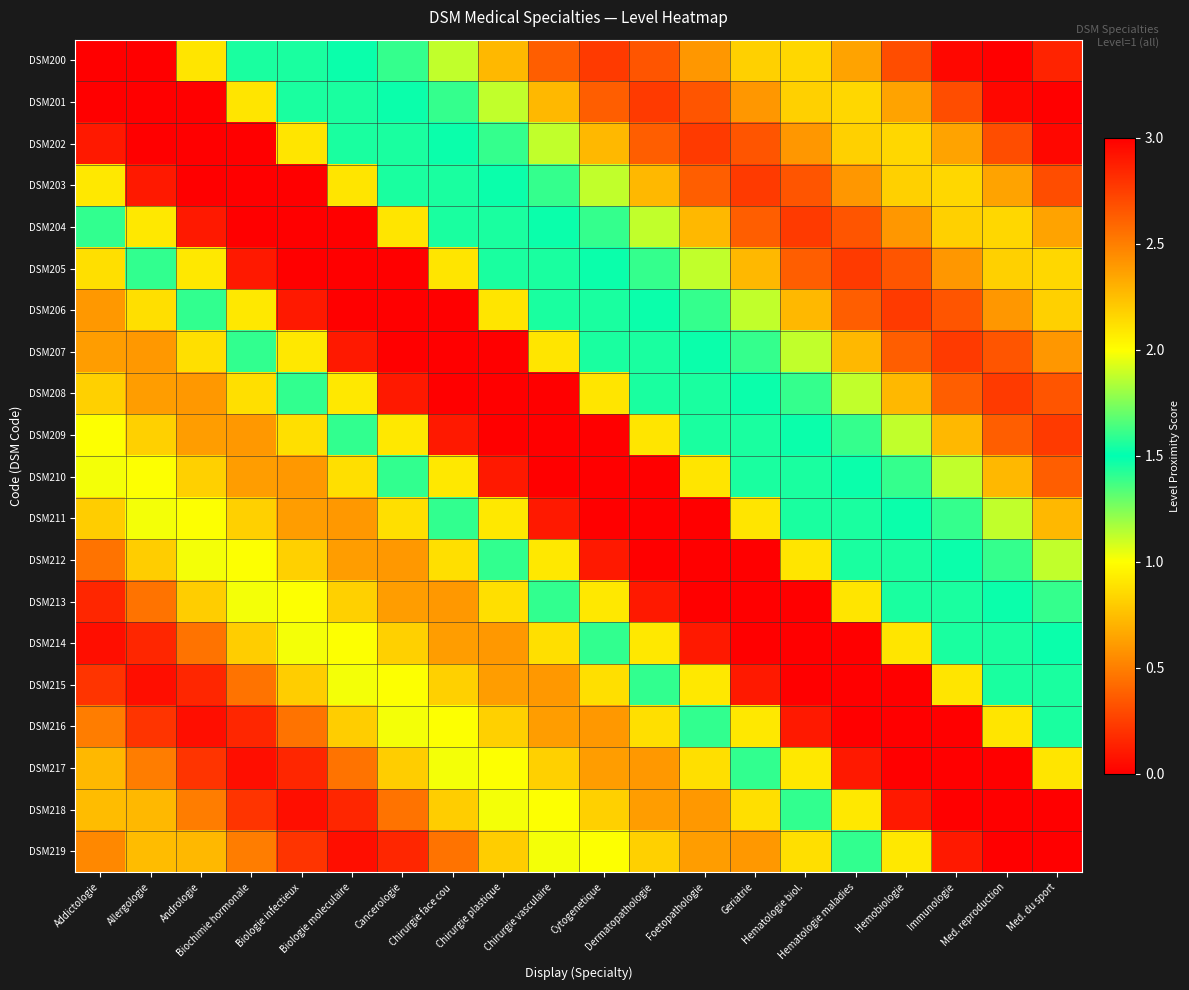

Reading left to right, transcribe all the data shown in this chart.

DSM200: Addictologie=3.0	Allergologie=3.0	Andrologie=2.1	Biochimie hormonale=1.5	Biologie infectieux=1.5	Biologie moleculaire=1.5	Cancerologie=1.4	Chirurgie face cou=1.1	Chirurgie plastique=0.7	Chirurgie vasculaire=0.4	Cytogenetique=0.2	Dermatopathologie=0.3	Foetopathologie=0.6	Geriatrie=0.8	Hematologie biol.=0.8	Hematologie maladies=0.6	Hemobiologie=0.3	Immunologie=0.0	Med. reproduction=0.0	Med. du sport=0.1
DSM201: Addictologie=3.0	Allergologie=3.0	Andrologie=3.0	Biochimie hormonale=2.1	Biologie infectieux=1.5	Biologie moleculaire=1.5	Cancerologie=1.5	Chirurgie face cou=1.4	Chirurgie plastique=1.1	Chirurgie vasculaire=0.7	Cytogenetique=0.4	Dermatopathologie=0.2	Foetopathologie=0.3	Geriatrie=0.6	Hematologie biol.=0.8	Hematologie maladies=0.8	Hemobiologie=0.6	Immunologie=0.3	Med. reproduction=0.0	Med. du sport=0.0
DSM202: Addictologie=2.9	Allergologie=3.0	Andrologie=3.0	Biochimie hormonale=3.0	Biologie infectieux=2.1	Biologie moleculaire=1.5	Cancerologie=1.5	Chirurgie face cou=1.5	Chirurgie plastique=1.4	Chirurgie vasculaire=1.1	Cytogenetique=0.7	Dermatopathologie=0.4	Foetopathologie=0.2	Geriatrie=0.3	Hematologie biol.=0.6	Hematologie maladies=0.8	Hemobiologie=0.8	Immunologie=0.6	Med. reproduction=0.3	Med. du sport=0.0
DSM203: Addictologie=2.1	Allergologie=2.9	Andrologie=3.0	Biochimie hormonale=3.0	Biologie infectieux=3.0	Biologie moleculaire=2.1	Cancerologie=1.5	Chirurgie face cou=1.5	Chirurgie plastique=1.5	Chirurgie vasculaire=1.4	Cytogenetique=1.1	Dermatopathologie=0.7	Foetopathologie=0.4	Geriatrie=0.2	Hematologie biol.=0.3	Hematologie maladies=0.6	Hemobiologie=0.8	Immunologie=0.8	Med. reproduction=0.6	Med. du sport=0.3
DSM204: Addictologie=1.4	Allergologie=2.1	Andrologie=2.9	Biochimie hormonale=3.0	Biologie infectieux=3.0	Biologie moleculaire=3.0	Cancerologie=2.1	Chirurgie face cou=1.5	Chirurgie plastique=1.5	Chirurgie vasculaire=1.5	Cytogenetique=1.4	Dermatopathologie=1.1	Foetopathologie=0.7	Geriatrie=0.4	Hematologie biol.=0.2	Hematologie maladies=0.3	Hemobiologie=0.6	Immunologie=0.8	Med. reproduction=0.8	Med. du sport=0.6
DSM205: Addictologie=0.9	Allergologie=1.4	Andrologie=2.1	Biochimie hormonale=2.9	Biologie infectieux=3.0	Biologie moleculaire=3.0	Cancerologie=3.0	Chirurgie face cou=2.1	Chirurgie plastique=1.5	Chirurgie vasculaire=1.5	Cytogenetique=1.5	Dermatopathologie=1.4	Foetopathologie=1.1	Geriatrie=0.7	Hematologie biol.=0.4	Hematologie maladies=0.2	Hemobiologie=0.3	Immunologie=0.6	Med. reproduction=0.8	Med. du sport=0.8
DSM206: Addictologie=0.6	Allergologie=0.9	Andrologie=1.4	Biochimie hormonale=2.1	Biologie infectieux=2.9	Biologie moleculaire=3.0	Cancerologie=3.0	Chirurgie face cou=3.0	Chirurgie plastique=2.1	Chirurgie vasculaire=1.5	Cytogenetique=1.5	Dermatopathologie=1.5	Foetopathologie=1.4	Geriatrie=1.1	Hematologie biol.=0.7	Hematologie maladies=0.4	Hemobiologie=0.2	Immunologie=0.3	Med. reproduction=0.6	Med. du sport=0.8
DSM207: Addictologie=0.6	Allergologie=0.6	Andrologie=0.9	Biochimie hormonale=1.4	Biologie infectieux=2.1	Biologie moleculaire=2.9	Cancerologie=3.0	Chirurgie face cou=3.0	Chirurgie plastique=3.0	Chirurgie vasculaire=2.1	Cytogenetique=1.5	Dermatopathologie=1.5	Foetopathologie=1.5	Geriatrie=1.4	Hematologie biol.=1.1	Hematologie maladies=0.7	Hemobiologie=0.4	Immunologie=0.2	Med. reproduction=0.3	Med. du sport=0.6
DSM208: Addictologie=0.8	Allergologie=0.6	Andrologie=0.6	Biochimie hormonale=0.9	Biologie infectieux=1.4	Biologie moleculaire=2.1	Cancerologie=2.9	Chirurgie face cou=3.0	Chirurgie plastique=3.0	Chirurgie vasculaire=3.0	Cytogenetique=2.1	Dermatopathologie=1.5	Foetopathologie=1.5	Geriatrie=1.5	Hematologie biol.=1.4	Hematologie maladies=1.1	Hemobiologie=0.7	Immunologie=0.4	Med. reproduction=0.2	Med. du sport=0.3
DSM209: Addictologie=1.0	Allergologie=0.8	Andrologie=0.6	Biochimie hormonale=0.6	Biologie infectieux=0.9	Biologie moleculaire=1.4	Cancerologie=2.1	Chirurgie face cou=2.9	Chirurgie plastique=3.0	Chirurgie vasculaire=3.0	Cytogenetique=3.0	Dermatopathologie=2.1	Foetopathologie=1.5	Geriatrie=1.5	Hematologie biol.=1.5	Hematologie maladies=1.4	Hemobiologie=1.1	Immunologie=0.7	Med. reproduction=0.4	Med. du sport=0.2
DSM210: Addictologie=1.0	Allergologie=1.0	Andrologie=0.8	Biochimie hormonale=0.6	Biologie infectieux=0.6	Biologie moleculaire=0.9	Cancerologie=1.4	Chirurgie face cou=2.1	Chirurgie plastique=2.9	Chirurgie vasculaire=3.0	Cytogenetique=3.0	Dermatopathologie=3.0	Foetopathologie=2.1	Geriatrie=1.5	Hematologie biol.=1.5	Hematologie maladies=1.5	Hemobiologie=1.4	Immunologie=1.1	Med. reproduction=0.7	Med. du sport=0.4
DSM211: Addictologie=0.8	Allergologie=1.0	Andrologie=1.0	Biochimie hormonale=0.8	Biologie infectieux=0.6	Biologie moleculaire=0.6	Cancerologie=0.9	Chirurgie face cou=1.4	Chirurgie plastique=2.1	Chirurgie vasculaire=2.9	Cytogenetique=3.0	Dermatopathologie=3.0	Foetopathologie=3.0	Geriatrie=2.1	Hematologie biol.=1.5	Hematologie maladies=1.5	Hemobiologie=1.5	Immunologie=1.4	Med. reproduction=1.1	Med. du sport=0.7
DSM212: Addictologie=0.5	Allergologie=0.8	Andrologie=1.0	Biochimie hormonale=1.0	Biologie infectieux=0.8	Biologie moleculaire=0.6	Cancerologie=0.6	Chirurgie face cou=0.9	Chirurgie plastique=1.4	Chirurgie vasculaire=2.1	Cytogenetique=2.9	Dermatopathologie=3.0	Foetopathologie=3.0	Geriatrie=3.0	Hematologie biol.=2.1	Hematologie maladies=1.5	Hemobiologie=1.5	Immunologie=1.5	Med. reproduction=1.4	Med. du sport=1.1
DSM213: Addictologie=0.2	Allergologie=0.5	Andrologie=0.8	Biochimie hormonale=1.0	Biologie infectieux=1.0	Biologie moleculaire=0.8	Cancerologie=0.6	Chirurgie face cou=0.6	Chirurgie plastique=0.9	Chirurgie vasculaire=1.4	Cytogenetique=2.1	Dermatopathologie=2.9	Foetopathologie=3.0	Geriatrie=3.0	Hematologie biol.=3.0	Hematologie maladies=2.1	Hemobiologie=1.5	Immunologie=1.5	Med. reproduction=1.5	Med. du sport=1.4
DSM214: Addictologie=0.1	Allergologie=0.2	Andrologie=0.5	Biochimie hormonale=0.8	Biologie infectieux=1.0	Biologie moleculaire=1.0	Cancerologie=0.8	Chirurgie face cou=0.6	Chirurgie plastique=0.6	Chirurgie vasculaire=0.9	Cytogenetique=1.4	Dermatopathologie=2.1	Foetopathologie=2.9	Geriatrie=3.0	Hematologie biol.=3.0	Hematologie maladies=3.0	Hemobiologie=2.1	Immunologie=1.5	Med. reproduction=1.5	Med. du sport=1.5
DSM215: Addictologie=0.2	Allergologie=0.1	Andrologie=0.2	Biochimie hormonale=0.5	Biologie infectieux=0.8	Biologie moleculaire=1.0	Cancerologie=1.0	Chirurgie face cou=0.8	Chirurgie plastique=0.6	Chirurgie vasculaire=0.6	Cytogenetique=0.9	Dermatopathologie=1.4	Foetopathologie=2.1	Geriatrie=2.9	Hematologie biol.=3.0	Hematologie maladies=3.0	Hemobiologie=3.0	Immunologie=2.1	Med. reproduction=1.5	Med. du sport=1.5
DSM216: Addictologie=0.5	Allergologie=0.2	Andrologie=0.1	Biochimie hormonale=0.2	Biologie infectieux=0.5	Biologie moleculaire=0.8	Cancerologie=1.0	Chirurgie face cou=1.0	Chirurgie plastique=0.8	Chirurgie vasculaire=0.6	Cytogenetique=0.6	Dermatopathologie=0.9	Foetopathologie=1.4	Geriatrie=2.1	Hematologie biol.=2.9	Hematologie maladies=3.0	Hemobiologie=3.0	Immunologie=3.0	Med. reproduction=2.1	Med. du sport=1.5
DSM217: Addictologie=0.7	Allergologie=0.5	Andrologie=0.2	Biochimie hormonale=0.1	Biologie infectieux=0.2	Biologie moleculaire=0.5	Cancerologie=0.8	Chirurgie face cou=1.0	Chirurgie plastique=1.0	Chirurgie vasculaire=0.8	Cytogenetique=0.6	Dermatopathologie=0.6	Foetopathologie=0.9	Geriatrie=1.4	Hematologie biol.=2.1	Hematologie maladies=2.9	Hemobiologie=3.0	Immunologie=3.0	Med. reproduction=3.0	Med. du sport=2.1
DSM218: Addictologie=0.7	Allergologie=0.7	Andrologie=0.5	Biochimie hormonale=0.2	Biologie infectieux=0.1	Biologie moleculaire=0.2	Cancerologie=0.5	Chirurgie face cou=0.8	Chirurgie plastique=1.0	Chirurgie vasculaire=1.0	Cytogenetique=0.8	Dermatopathologie=0.6	Foetopathologie=0.6	Geriatrie=0.9	Hematologie biol.=1.4	Hematologie maladies=2.1	Hemobiologie=2.9	Immunologie=3.0	Med. reproduction=3.0	Med. du sport=3.0
DSM219: Addictologie=0.5	Allergologie=0.7	Andrologie=0.7	Biochimie hormonale=0.5	Biologie infectieux=0.2	Biologie moleculaire=0.1	Cancerologie=0.2	Chirurgie face cou=0.5	Chirurgie plastique=0.8	Chirurgie vasculaire=1.0	Cytogenetique=1.0	Dermatopathologie=0.8	Foetopathologie=0.6	Geriatrie=0.6	Hematologie biol.=0.9	Hematologie maladies=1.4	Hemobiologie=2.1	Immunologie=2.9	Med. reproduction=3.0	Med. du sport=3.0